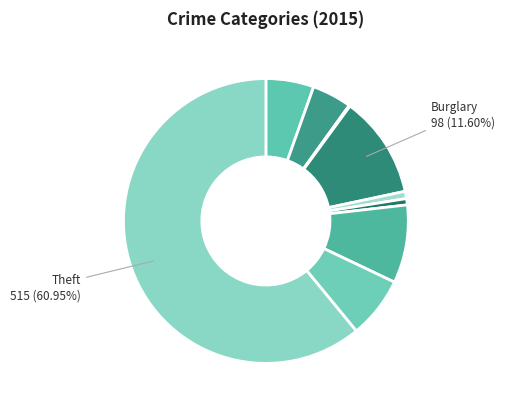

What is the largest slice in the pie chart?

Theft